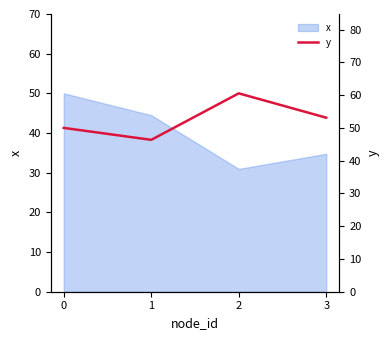

True or false: x has a value of 34.8 at 3.

True